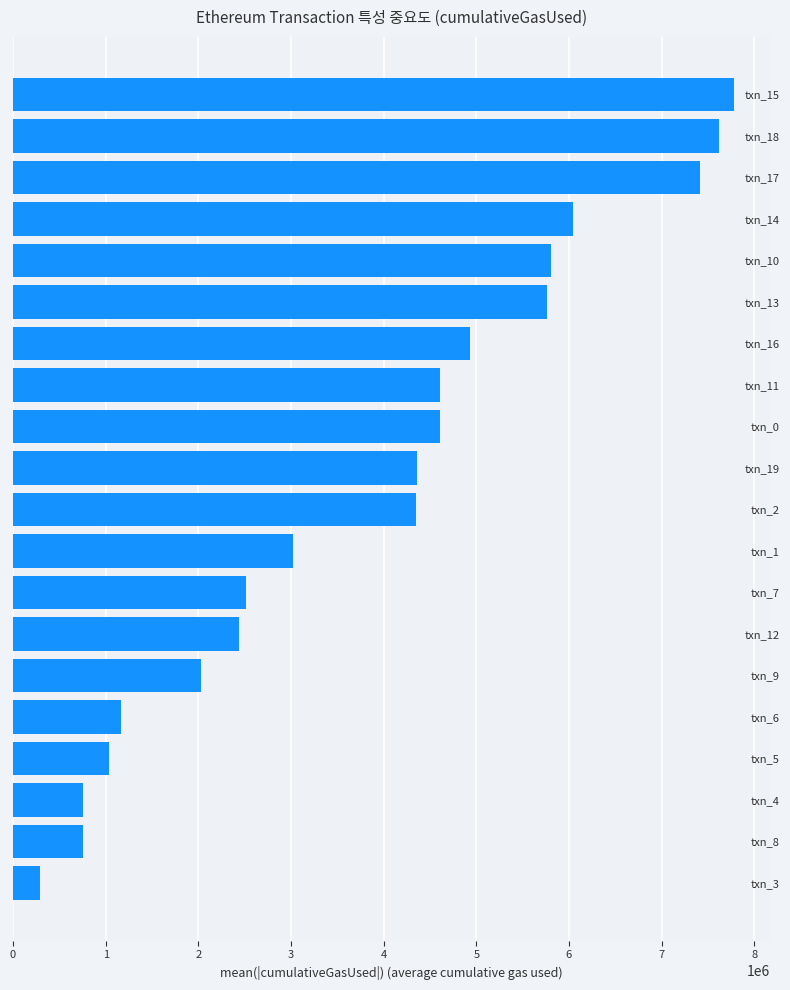

What is the sum of all values?

77296451